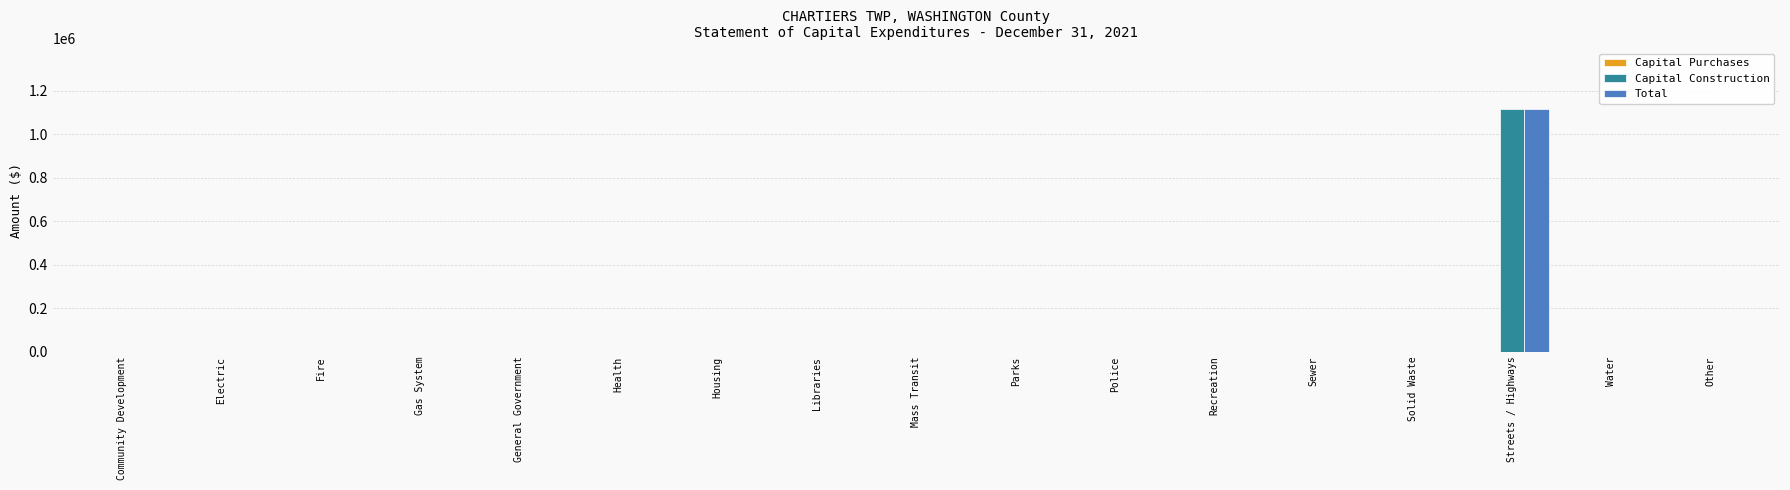

The value of Capital Construction at Streets / Highways is 1115795. True or false?

True